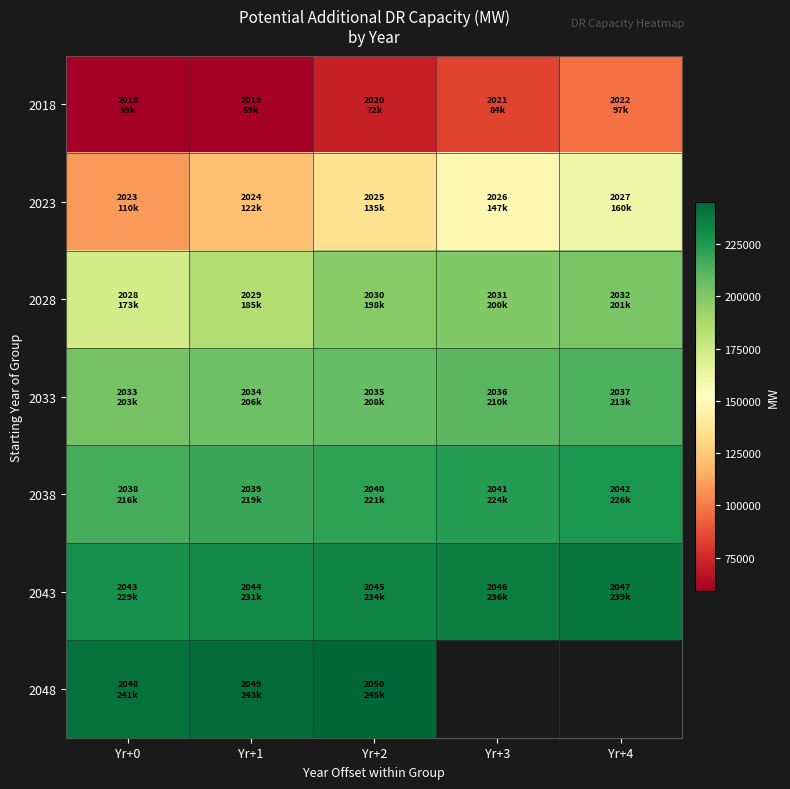

Is the value of 2033 at Yr+1 greater than the value of 2043 at Yr+1?

No